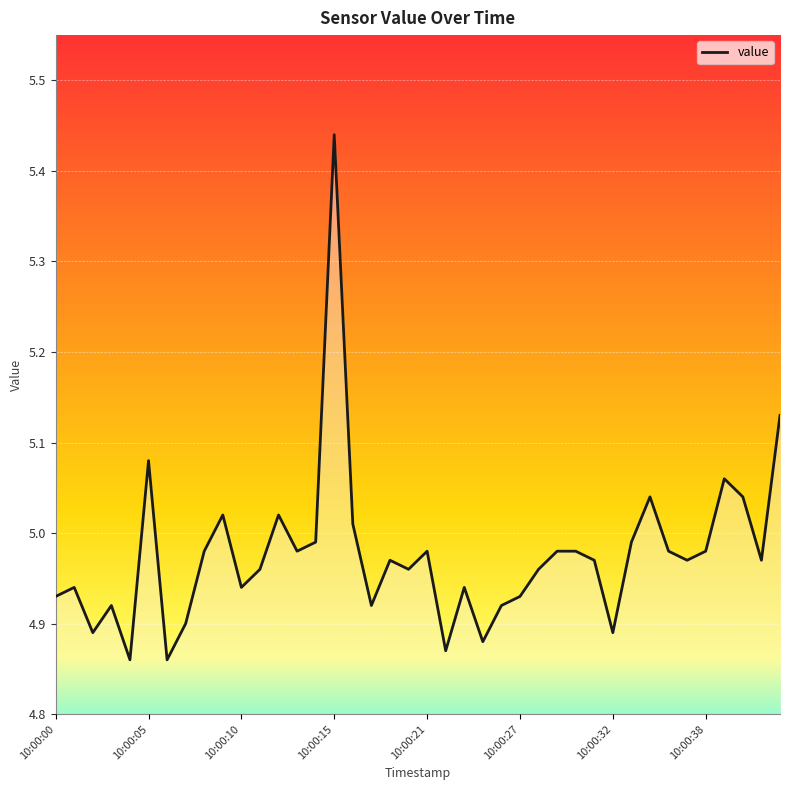

What is the difference between the maximum and minimum values?

0.6